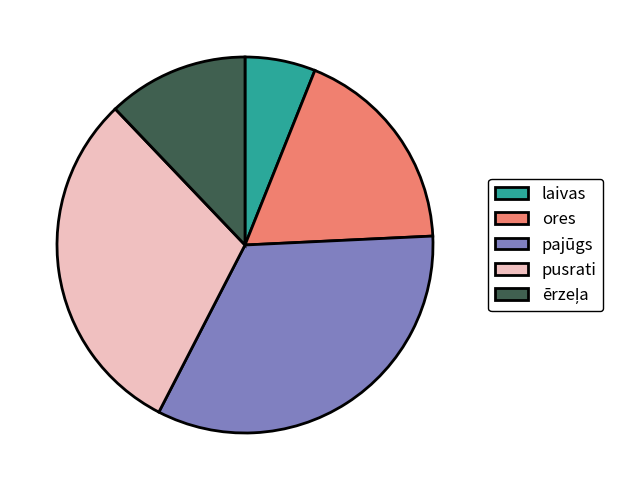

What is the smallest slice in the pie chart?

laivas